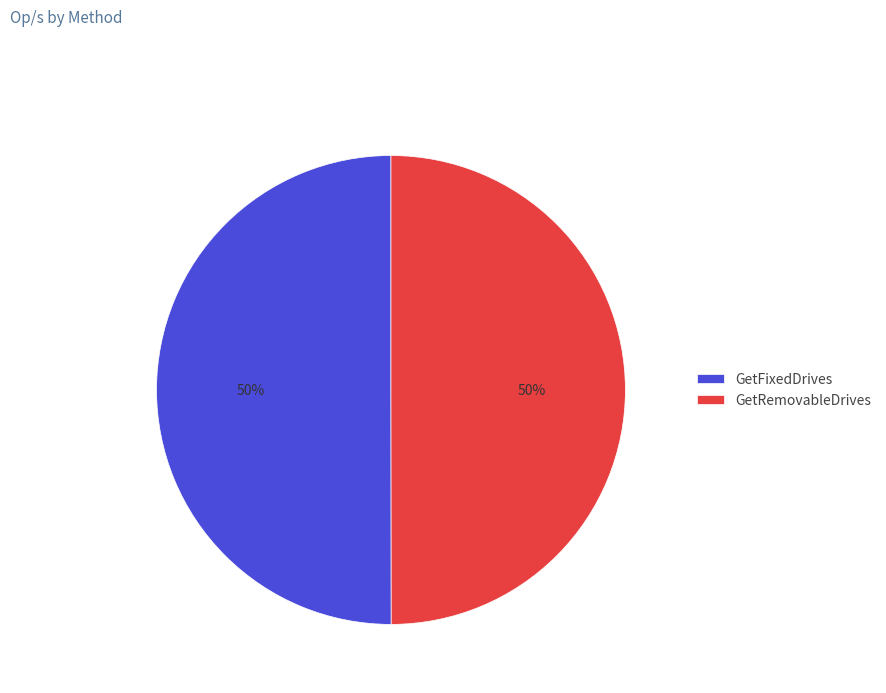

Combined, do GetFixedDrives and GetRemovableDrives account for over 50%?

Yes